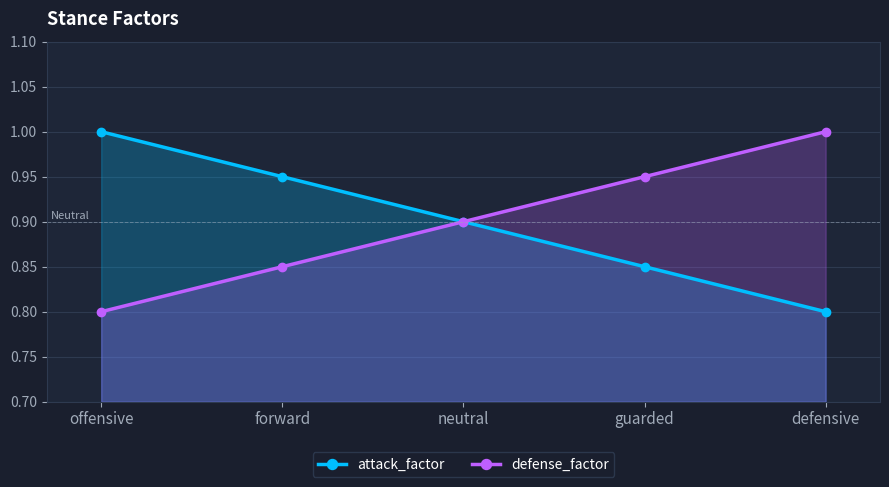

What is the minimum value for attack_factor?

0.8